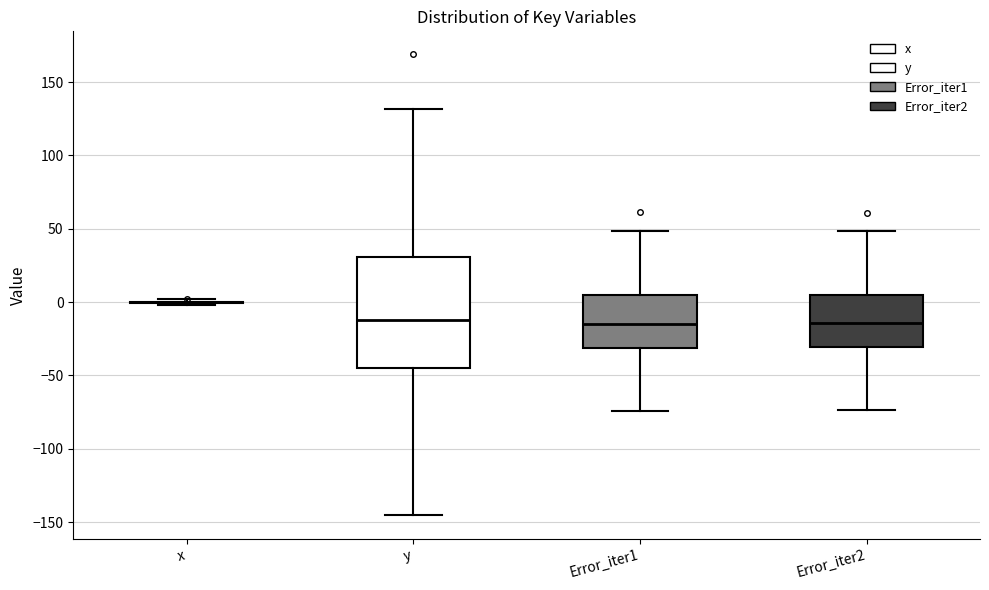

Where does the lower whisker of the box for Error_iter1 end on the y-axis? The values are not printed on the chart, so give them approximately, as read against the axis.

-75